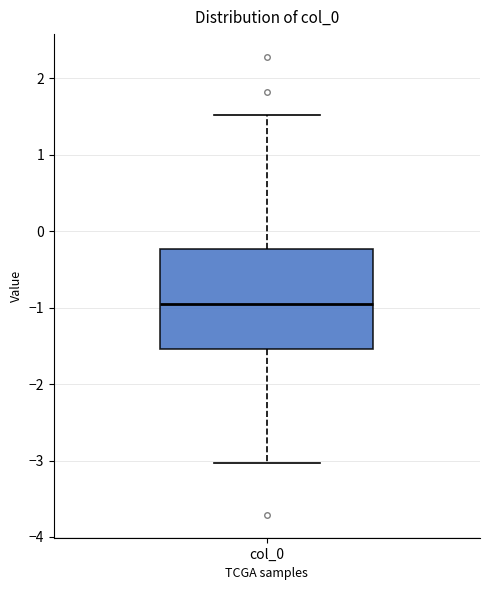

Transcribe this box plot: give where the median line is, the range the box spans, and where the two whiskers end, as read against the y-axis. The values are not printed on the chart, so give them approximately, as read against the axis.

median -0.9, box -1.5 to -0.2, whiskers -3.0 to 1.5